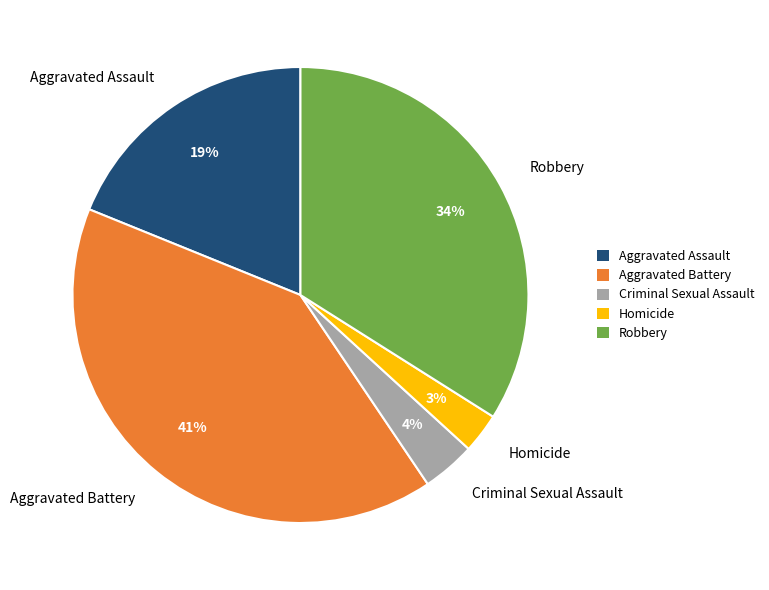

What is the ratio of the value at Criminal Sexual Assault to the value at Homicide?

1.3